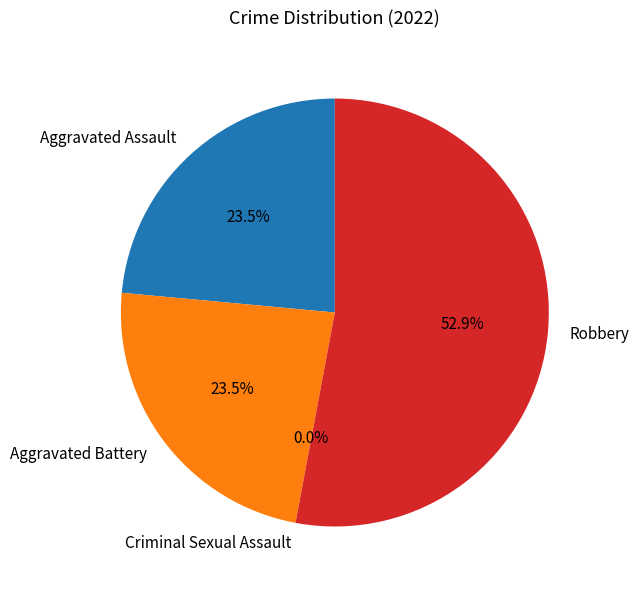

How many segments does this pie chart have?

4